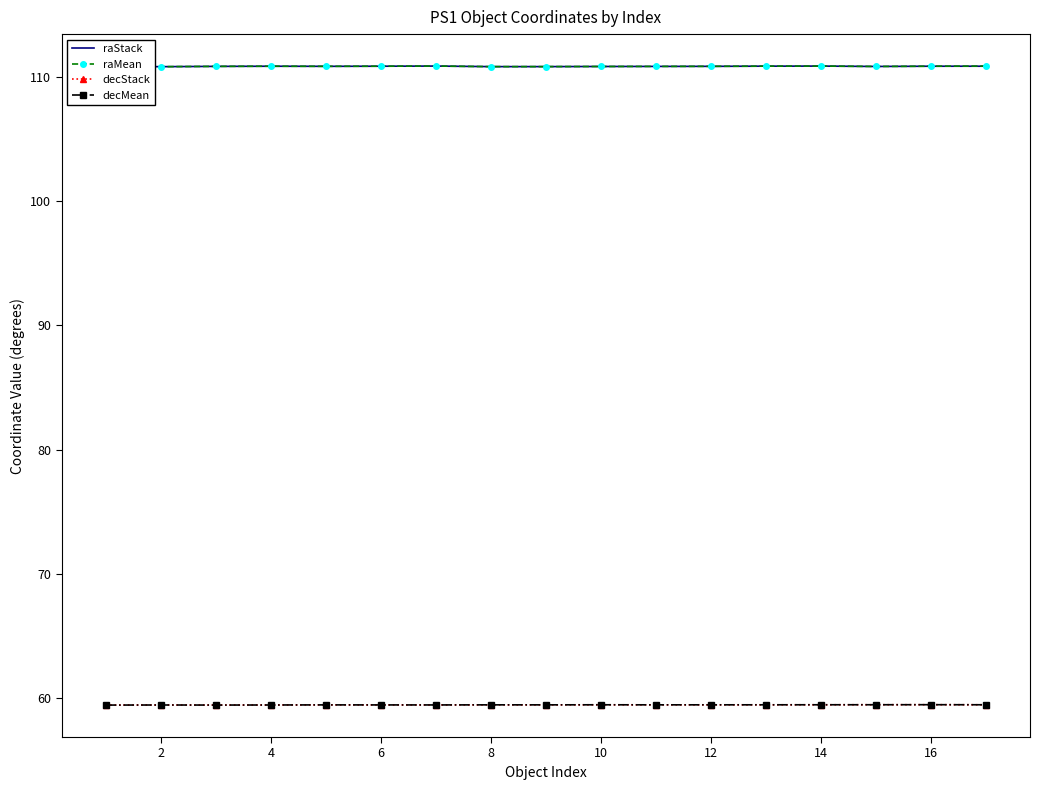

True or false: decStack and raMean intersect in this chart.

False